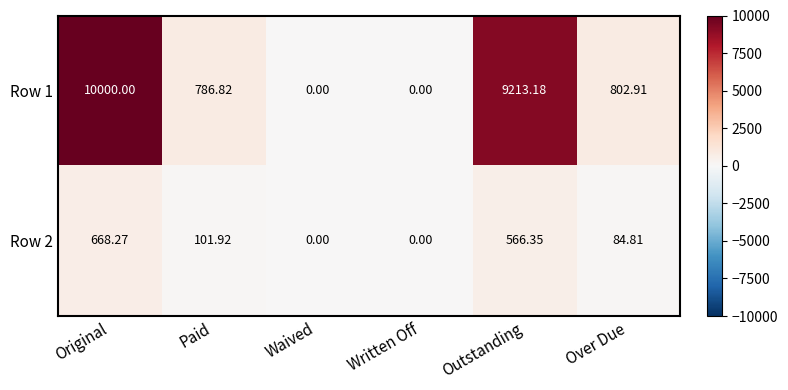

Which category has the highest value across all series?

Original